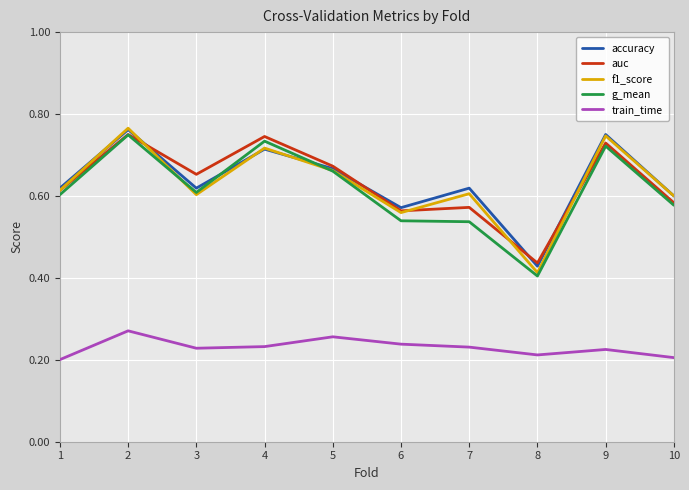

True or false: accuracy and train_time cross at least once.

False